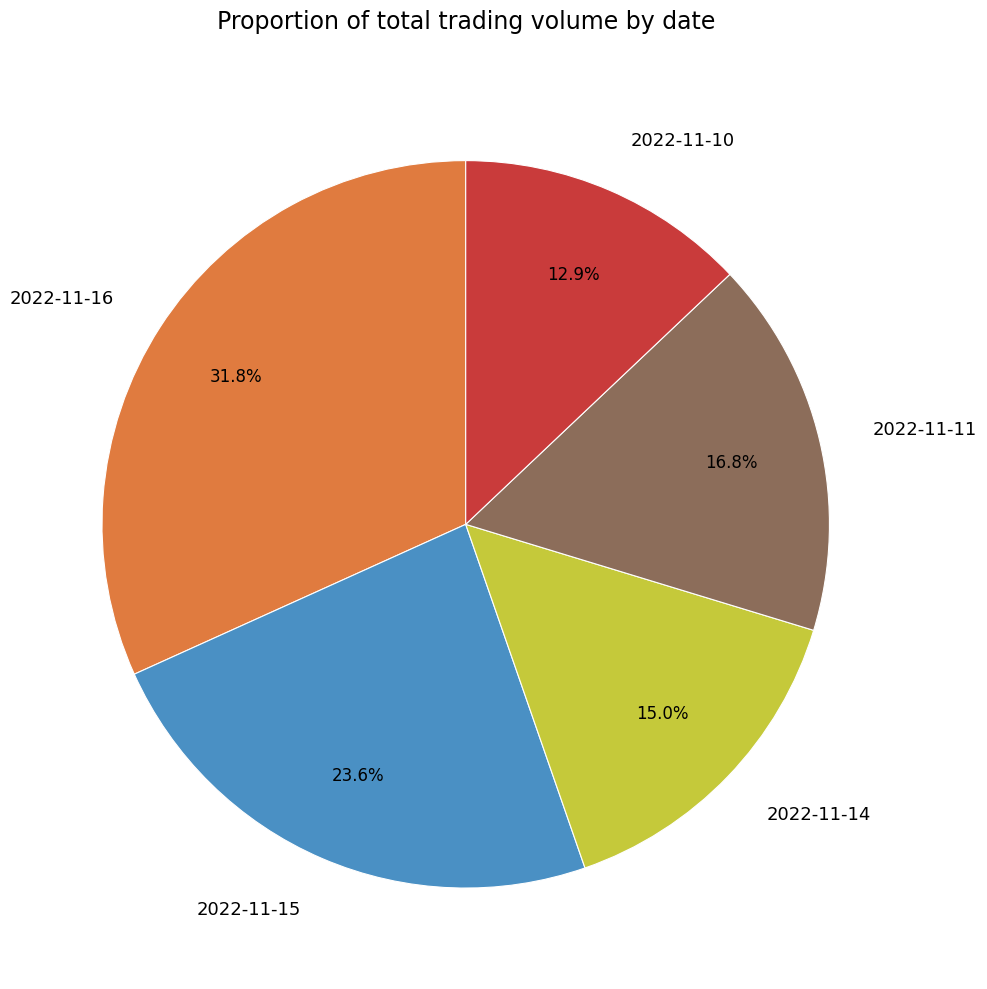

Does any single category account for the majority?

No